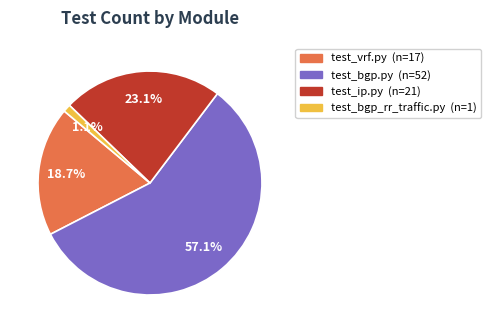

Count the number of slices in the pie.

4